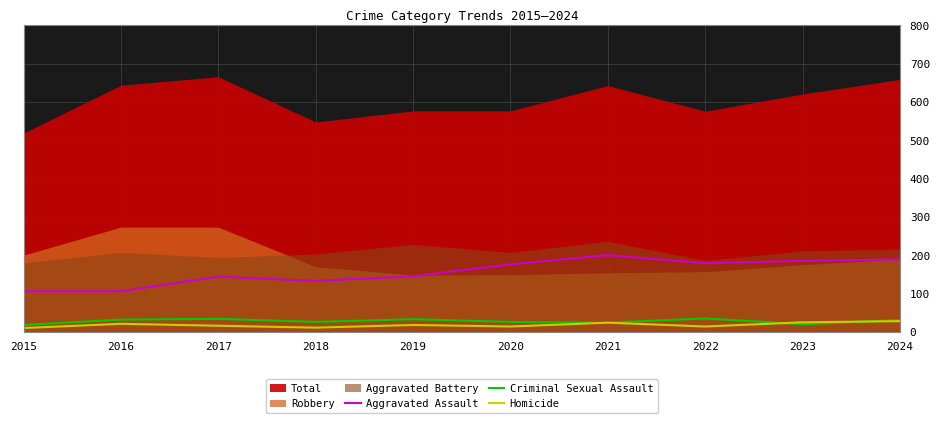

What is the value of the Criminal Sexual Assault point at the 2nd from the left?

33